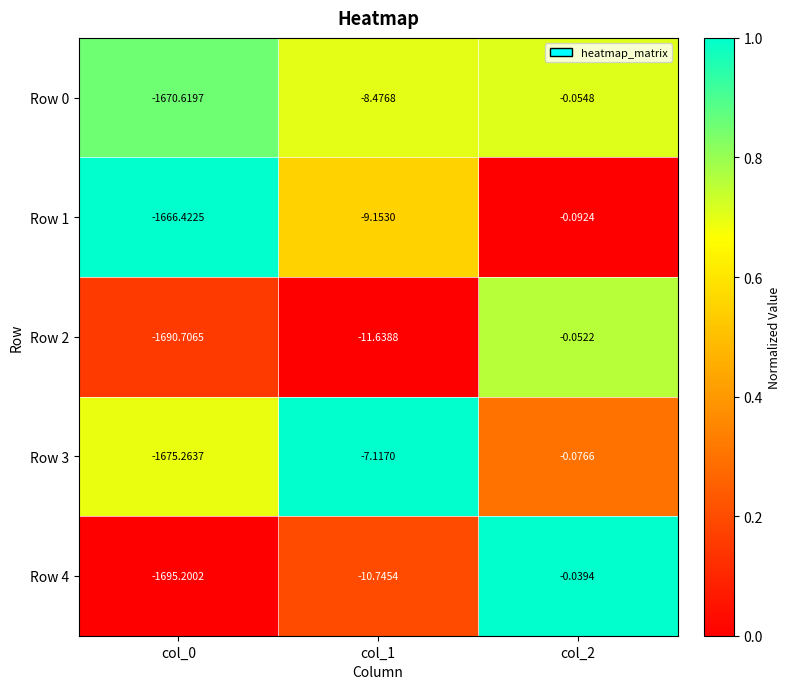

Is the value of Row 1 at col_2 greater than the value of Row 0 at col_0?

Yes